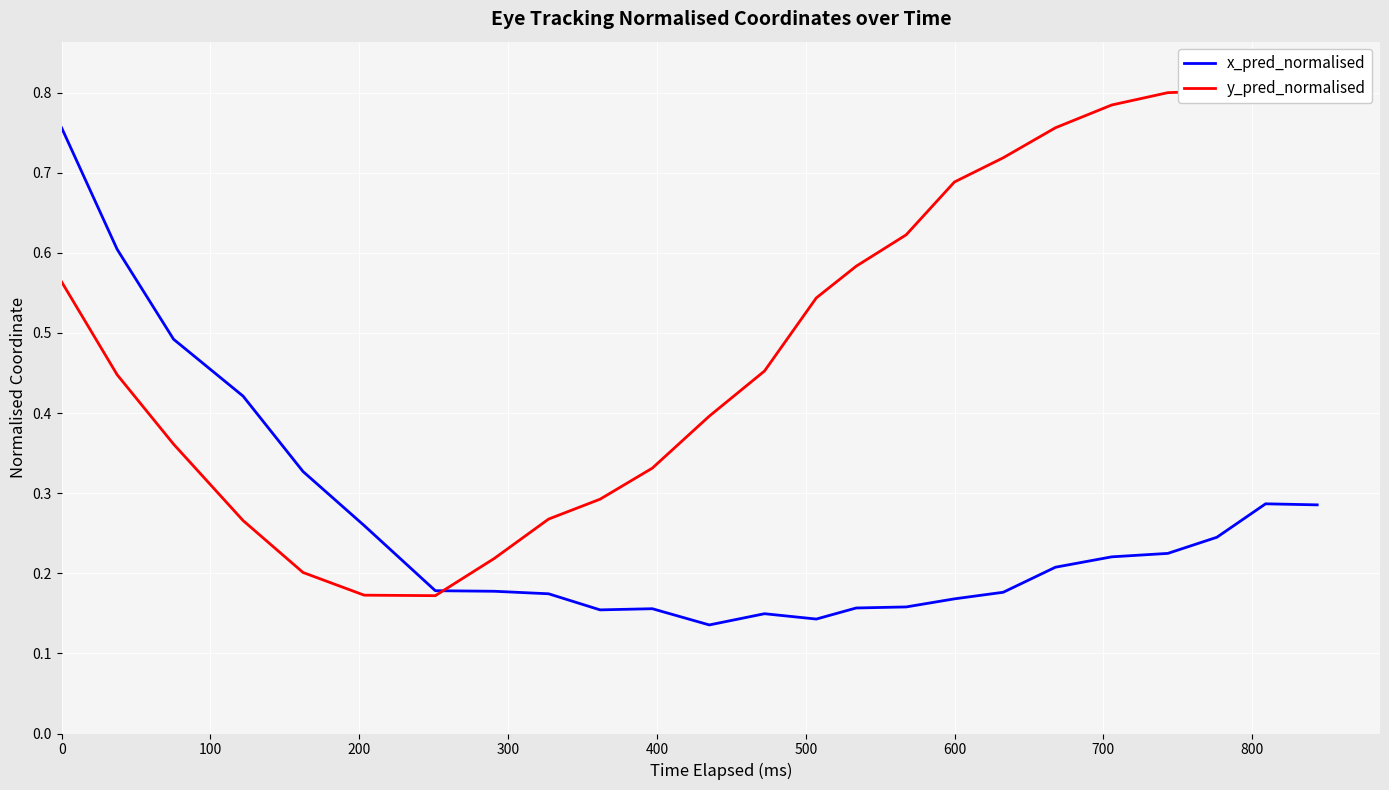

True or false: x_pred_normalised has a value of 0.1 at 23.

False